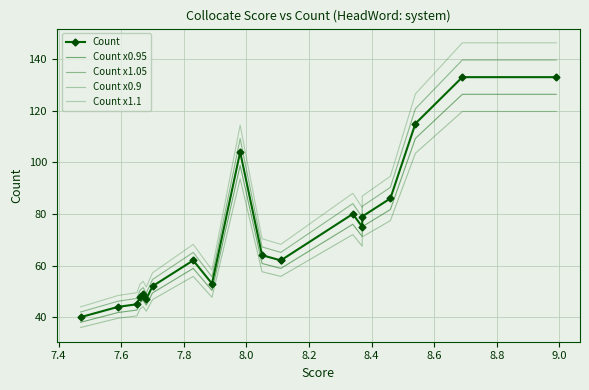

What value does the Count x1.05 series have at 7.4?

46.2